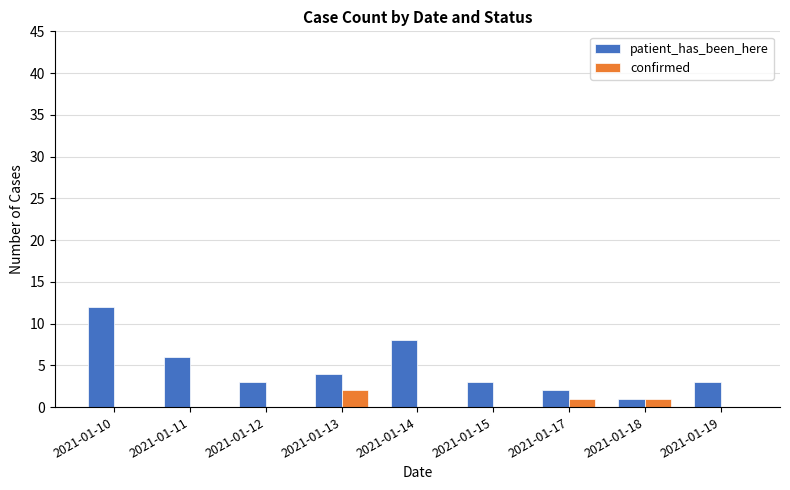

At which label does patient_has_been_here reach its peak?

2021-01-10